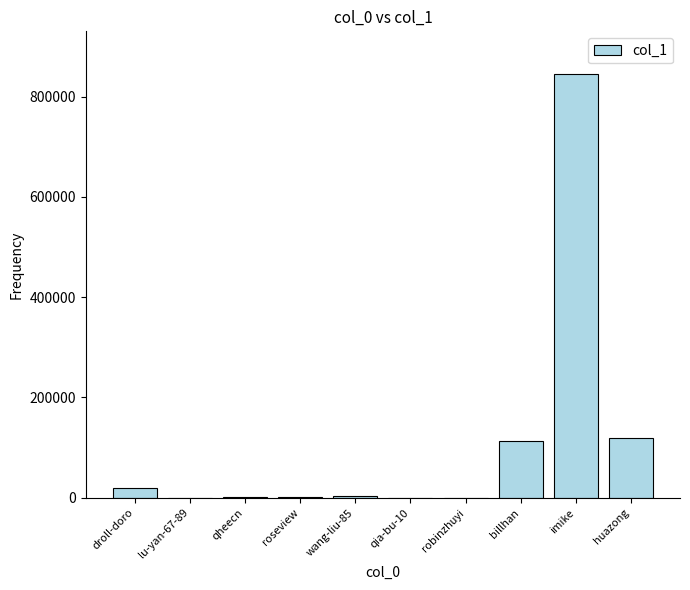

What is the sum of all values?

1103819